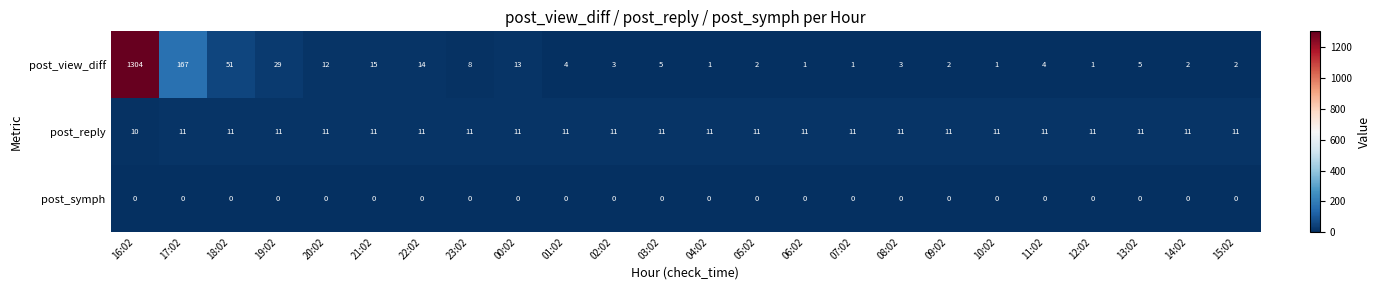

At which label is post_view_diff closest to 652?

17:02